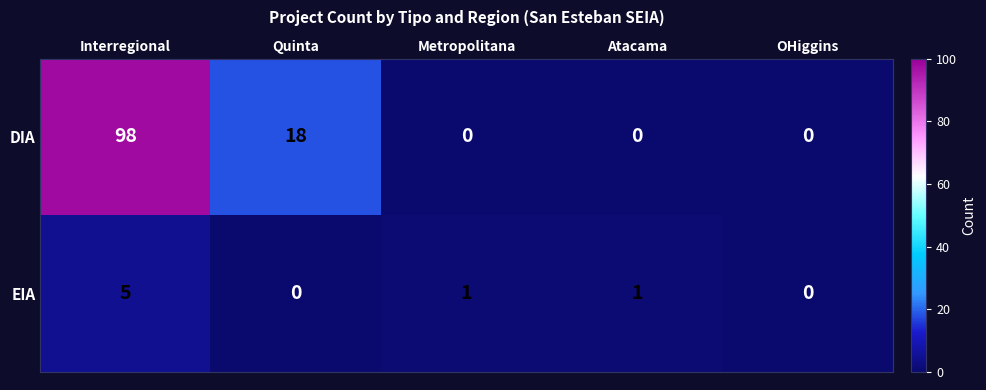

What is the greatest value displayed?

98